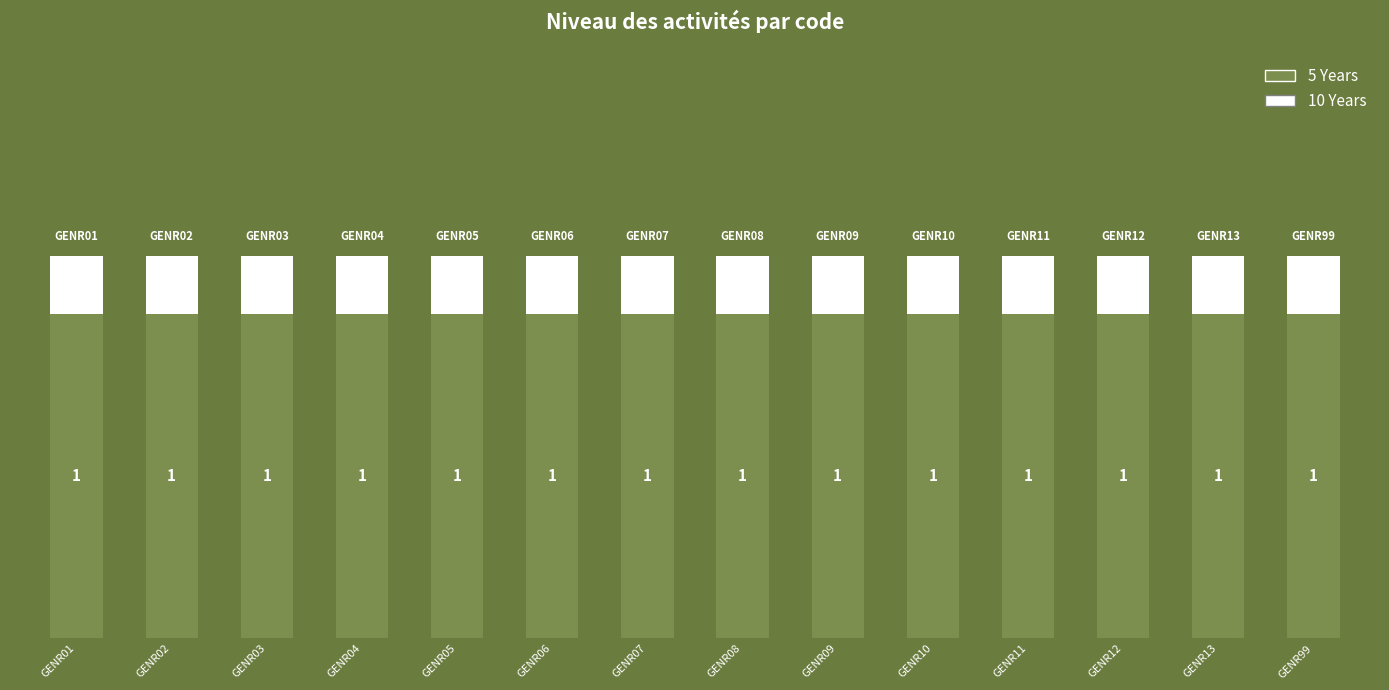

What are all the series names shown in the legend?

5 Years, 10 Years